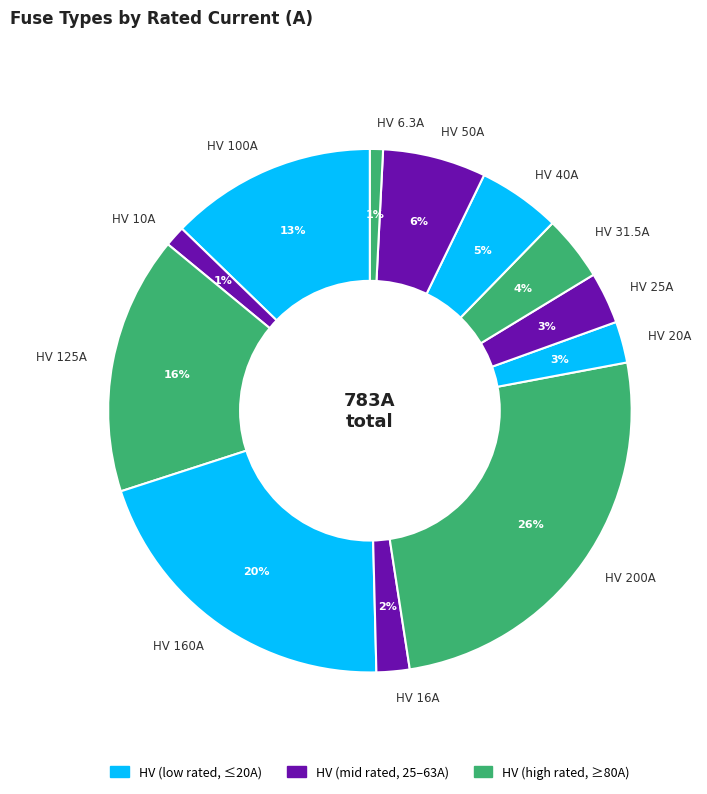

Do HV 125A and HV 50A together represent more than half of the pie?

No